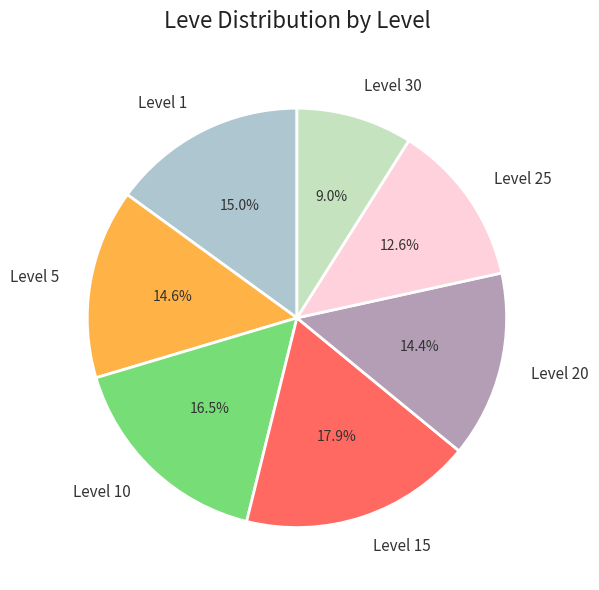

How much of the chart is everything except Level 10?

83.5%